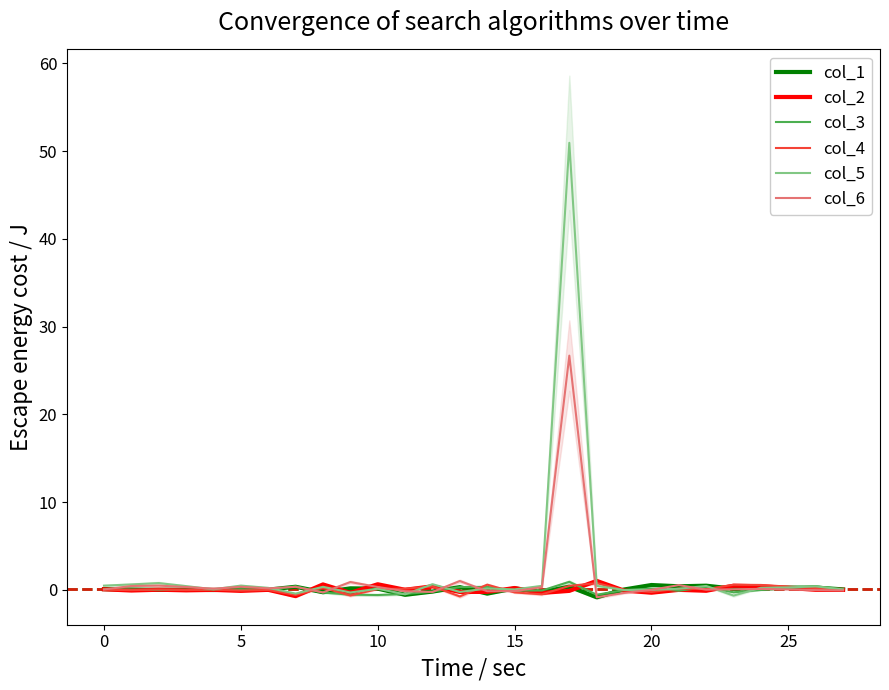

Is it true that col_6 equals 0.5 at 5?

True